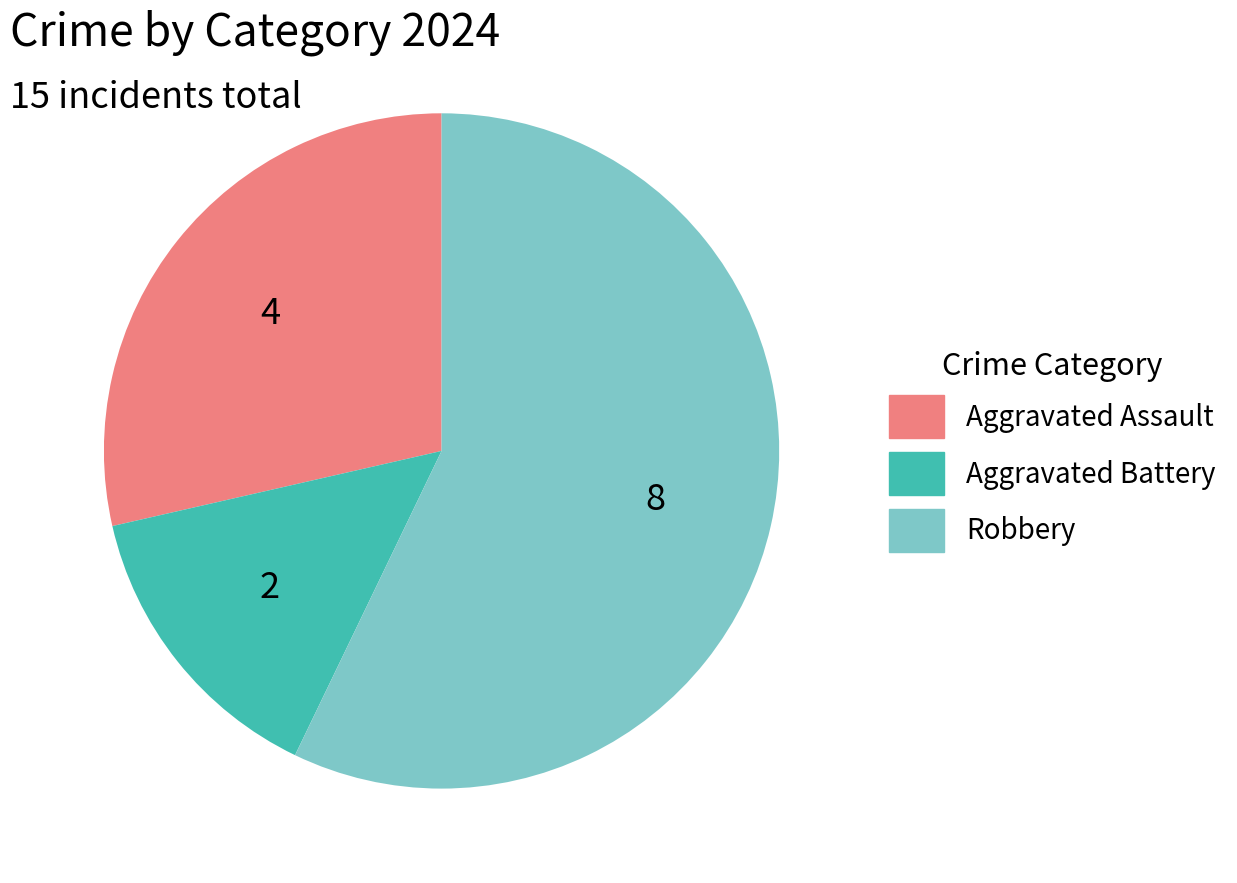

Approximately how many times larger is the value at Robbery compared to Aggravated Battery?

4.0